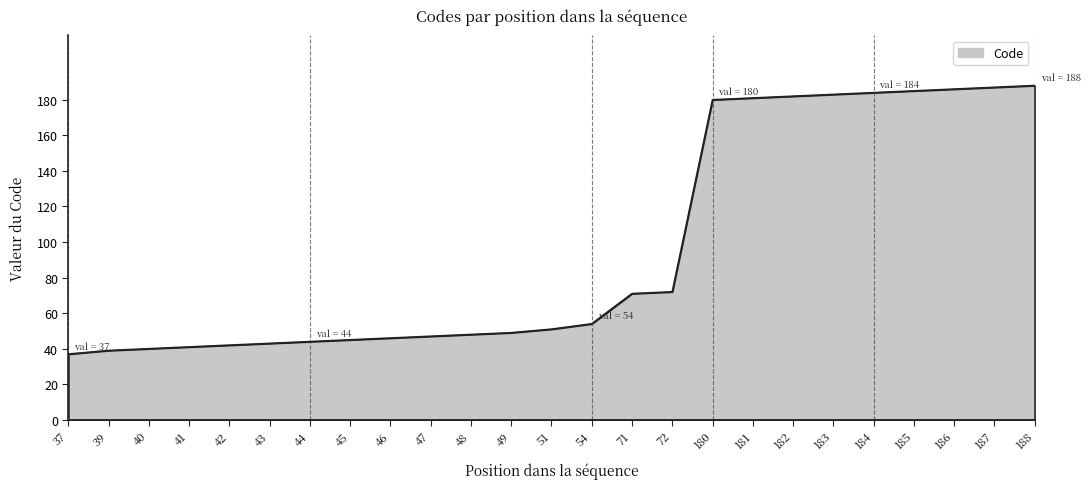

Reading left to right, transcribe all the data shown in this chart.

37	39	40	41	42	43	44	45	46	47	48	49	51	54	71	72	180	181	182	183	184	185	186	187	188